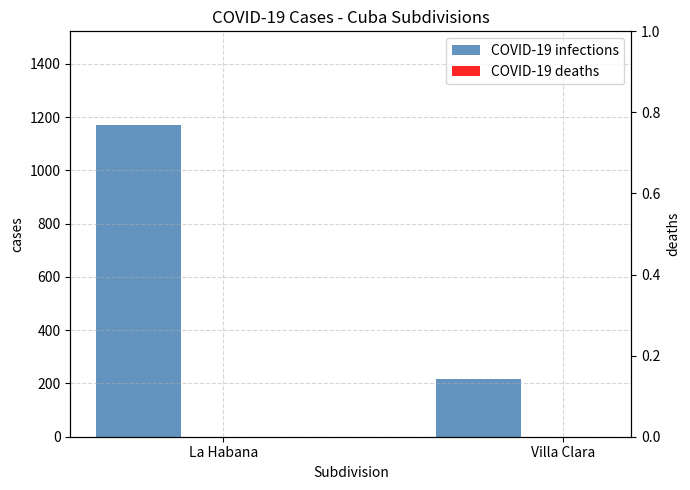

At La Habana, list the series in order from smallest to largest.

COVID-19 deaths, COVID-19 infections